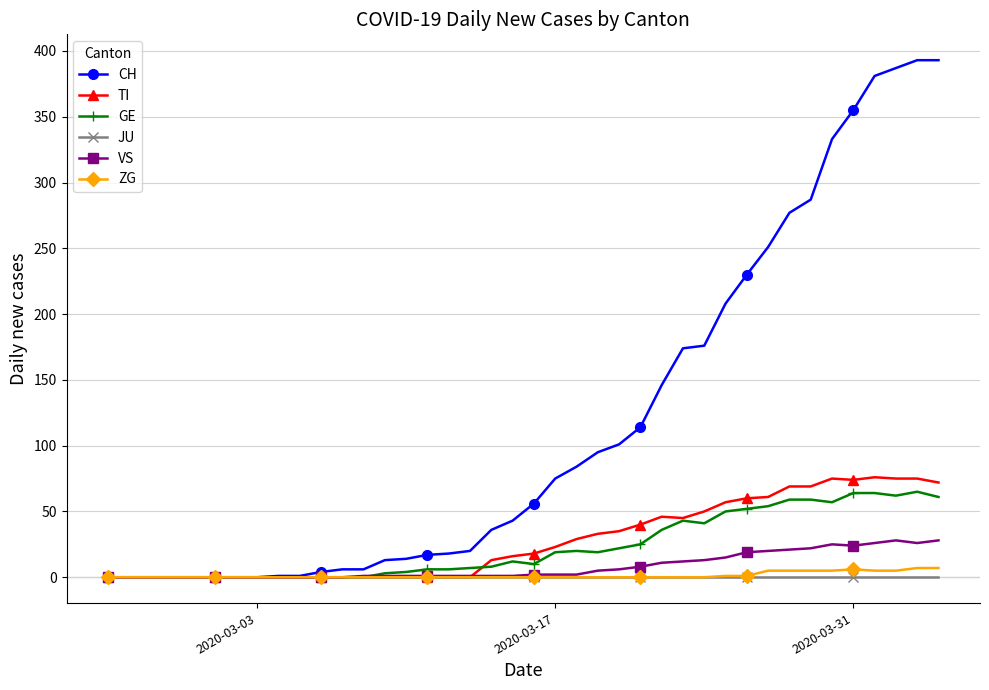

Rank the series by their maximum value, from highest to lowest.

CH, TI, GE, VS, ZG, JU